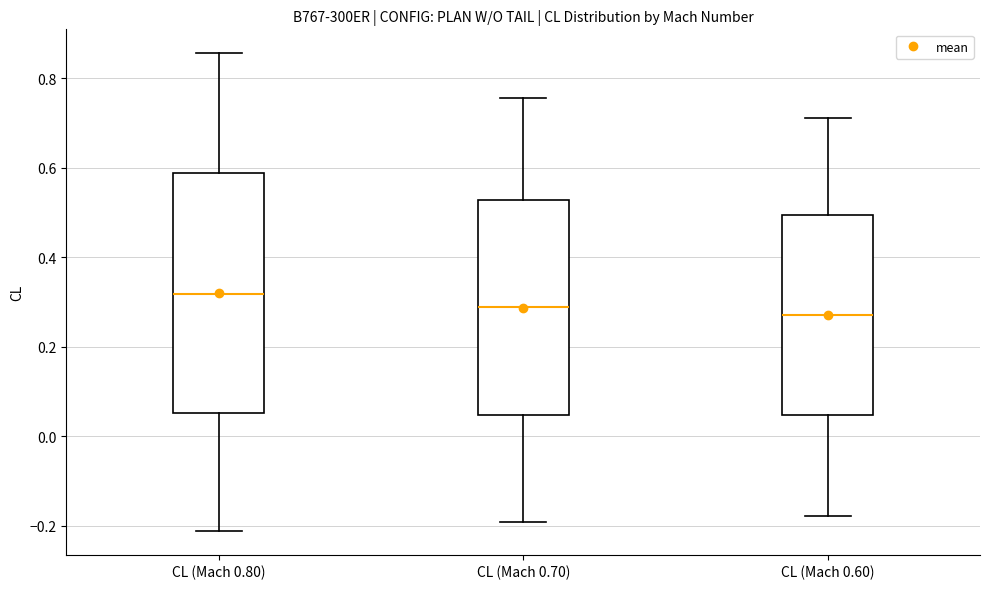

Where is the lower edge of the box for CL (Mach 0.70) on the y-axis? The values are not printed on the chart, so give them approximately, as read against the axis.

0.04